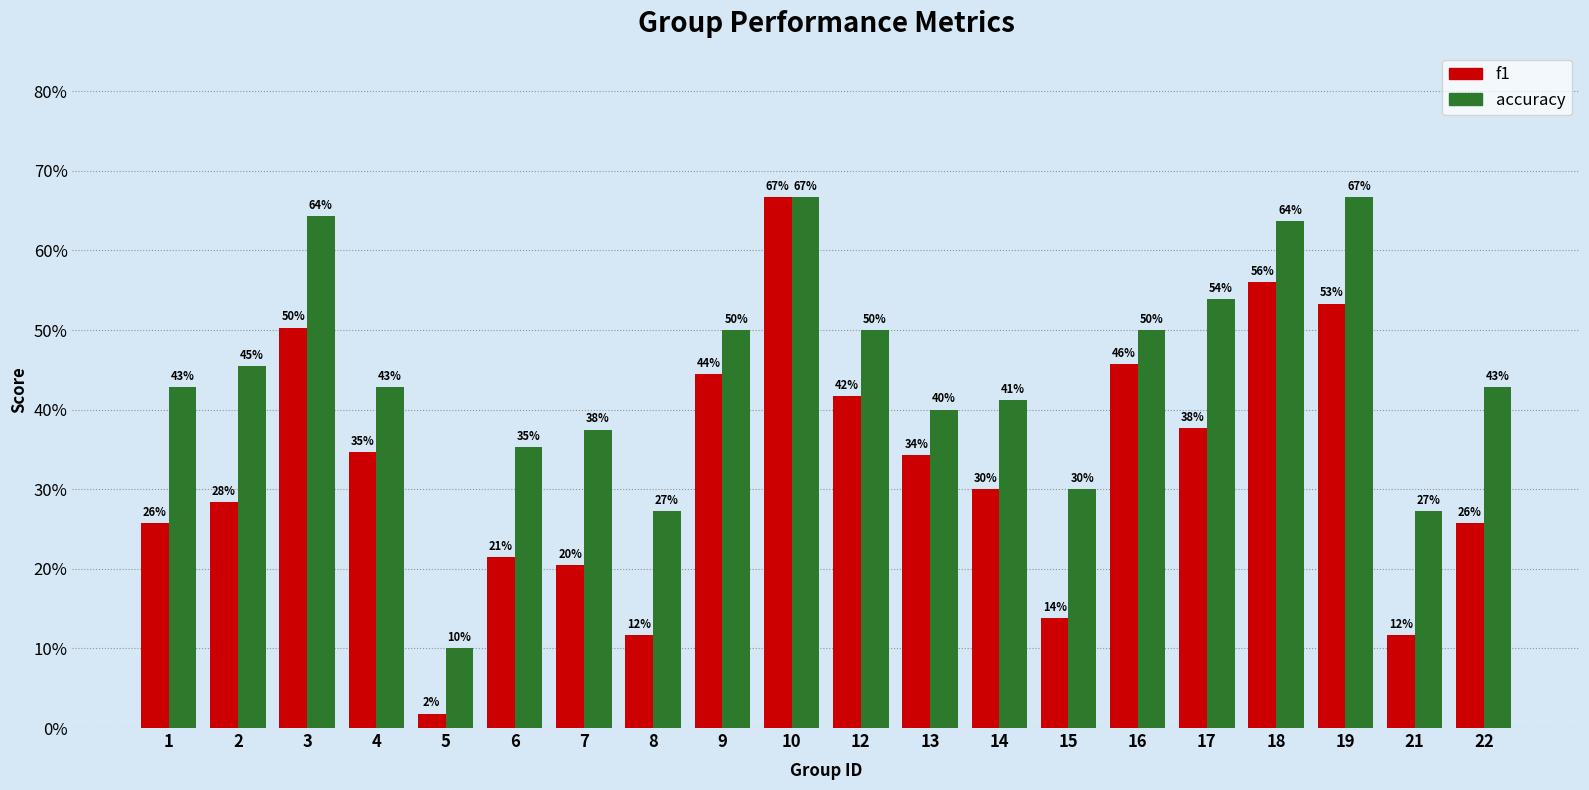

List the series in order of their overall mean, highest first.

accuracy, f1